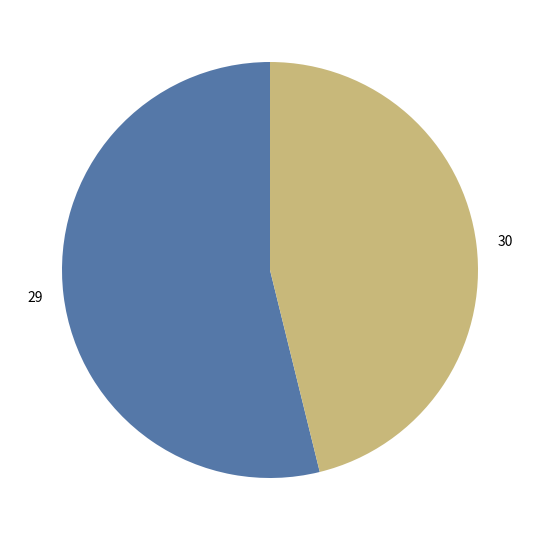

How many slices are in this pie chart?

2